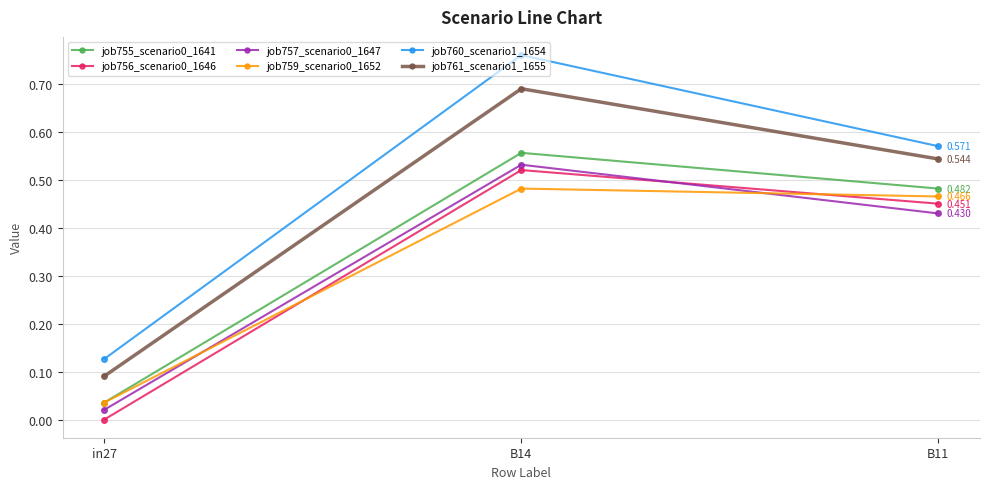

Is the value of job760_scenario1_1654 at B14 greater than the value of job761_scenario1_1655 at B14?

Yes